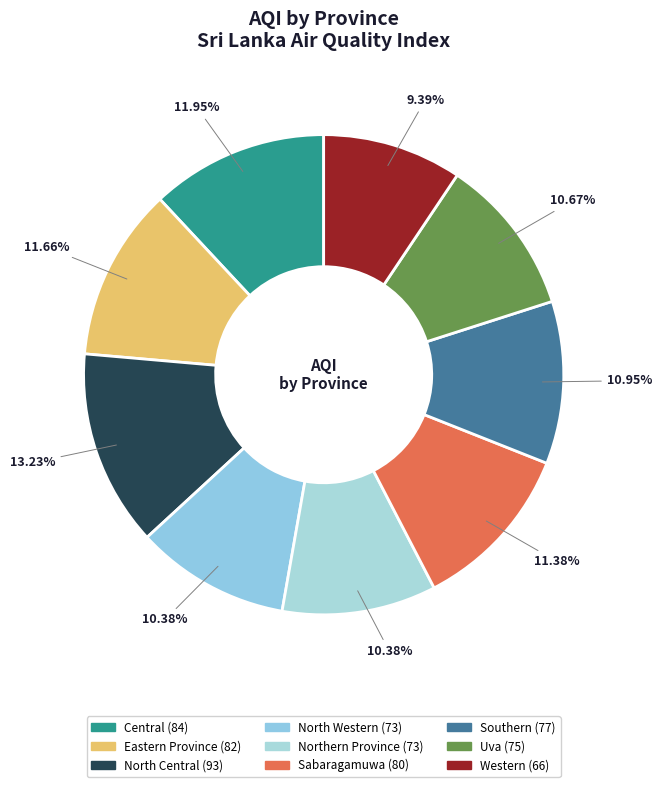

To the nearest percent, what portion does Northern Province represent?

10%